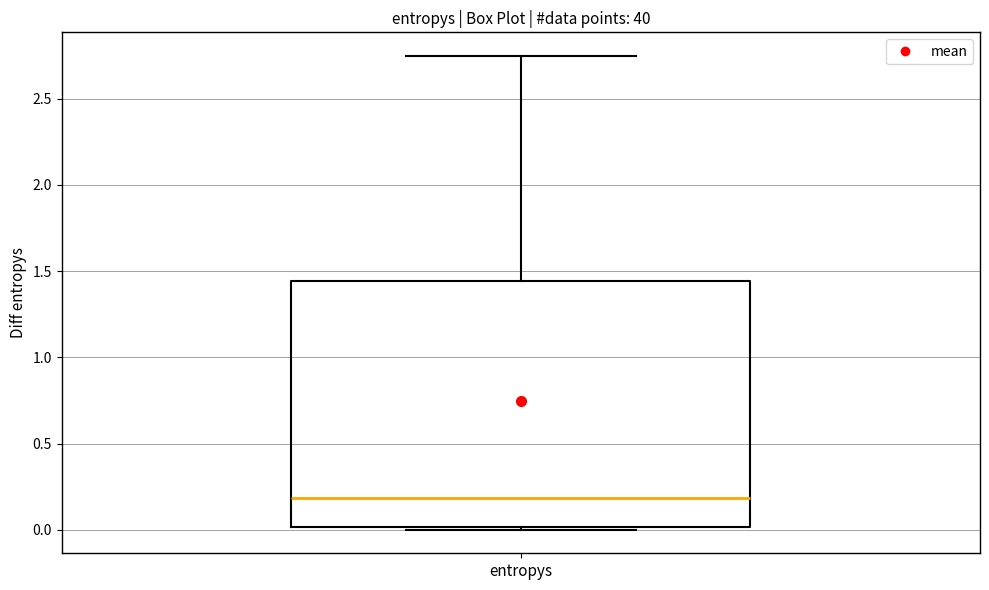

Transcribe this box plot: give where the median line is, the range the box spans, and where the two whiskers end, as read against the y-axis. The values are not printed on the chart, so give them approximately, as read against the axis.

median 0.20, box 0.00 to 1.45, whiskers 0.00 to 2.75